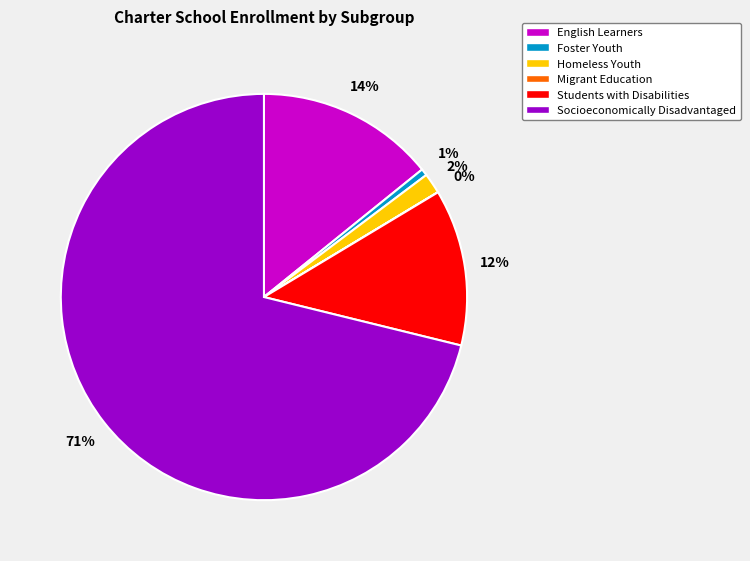

Which category has the biggest portion of the pie?

Socioeconomically Disadvantaged